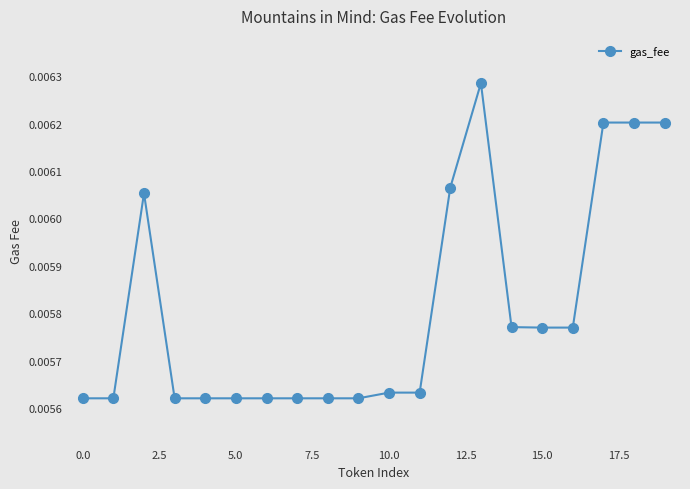

True or false: the data has more than 0 interior local peaks.

True